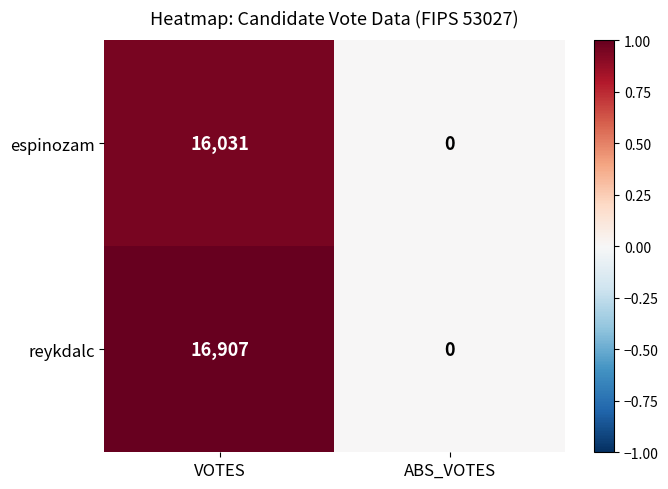

At which label does espinozam reach its minimum?

ABS_VOTES